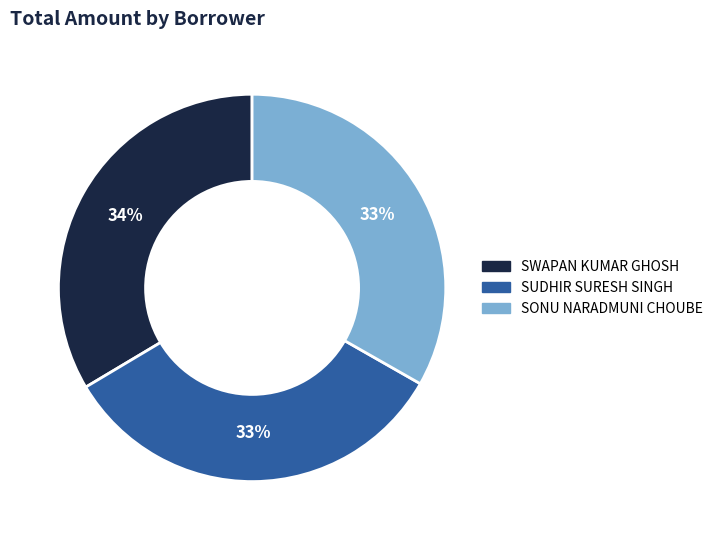

What is the ratio of the value at SONU NARADMUNI CHOUBE to the value at SUDHIR SURESH SINGH?

1.0